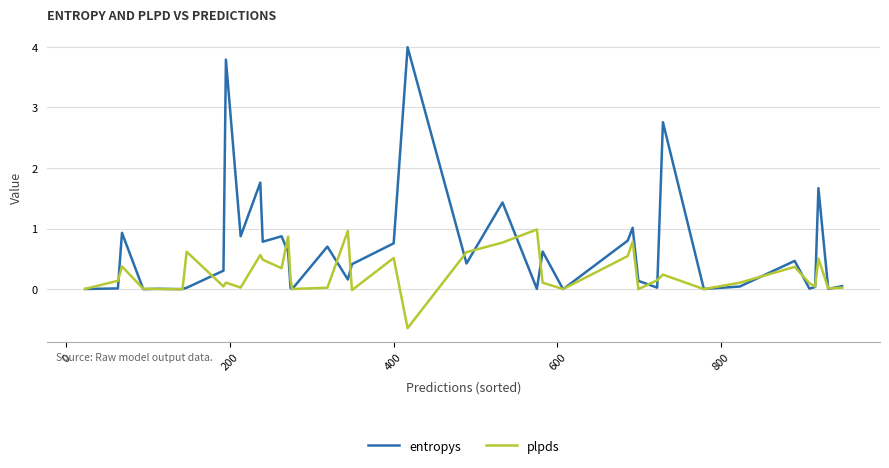

What is the minimum value for plpds?

-0.6